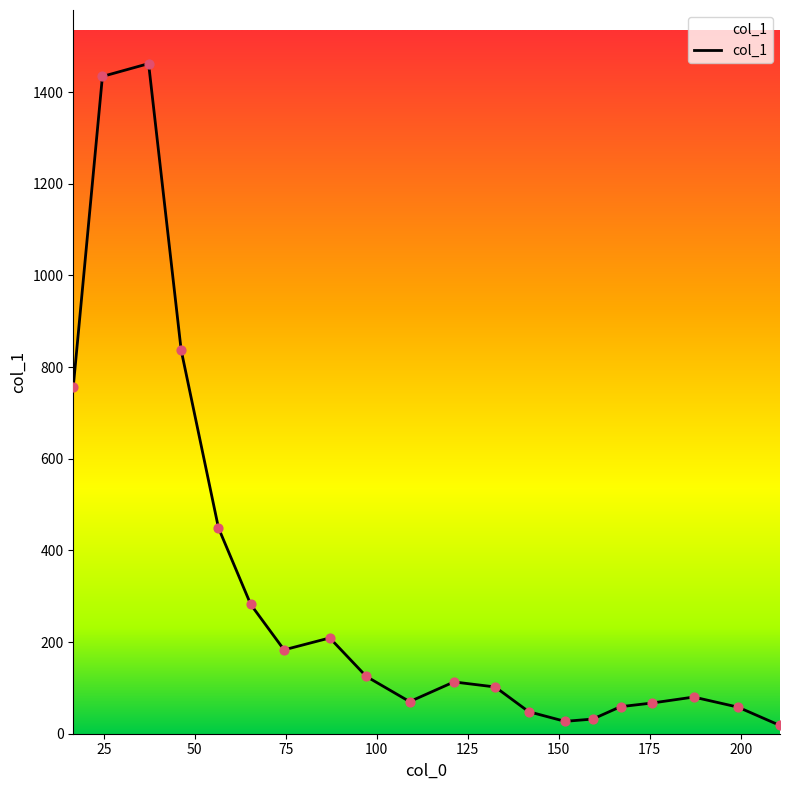

What is the difference between the maximum and minimum values?

1444